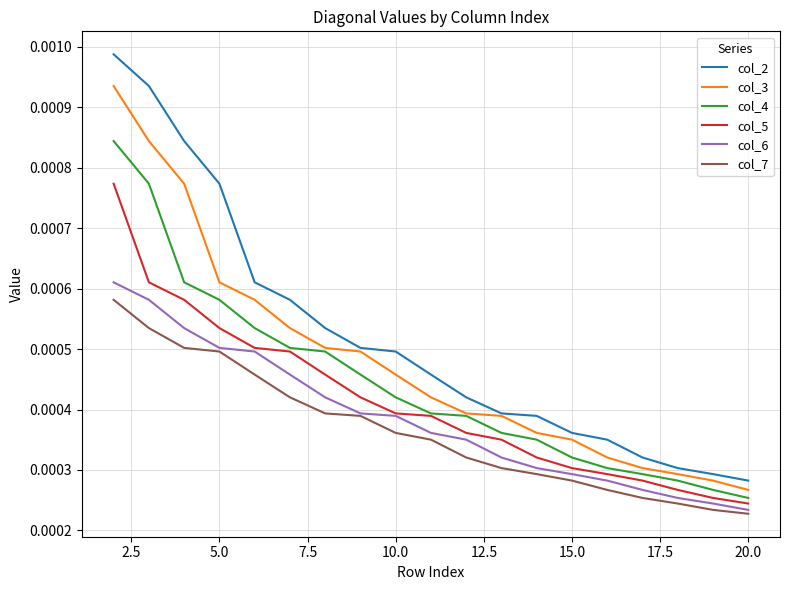

Rank the series by their maximum value, from lowest to highest.

col_7, col_6, col_5, col_4, col_3, col_2